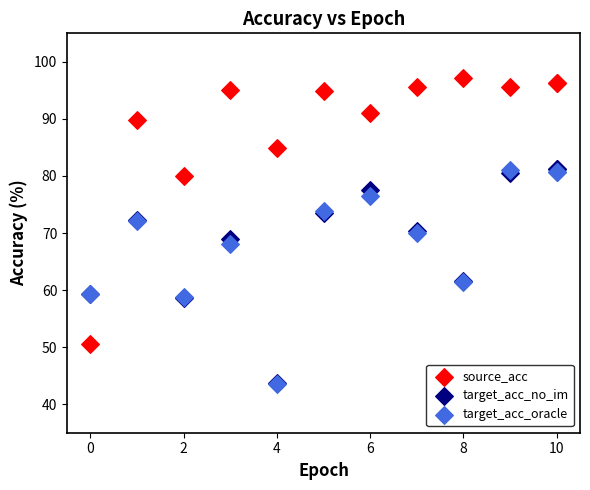

What are all the series names shown in the legend?

source_acc, target_acc_no_im, target_acc_oracle